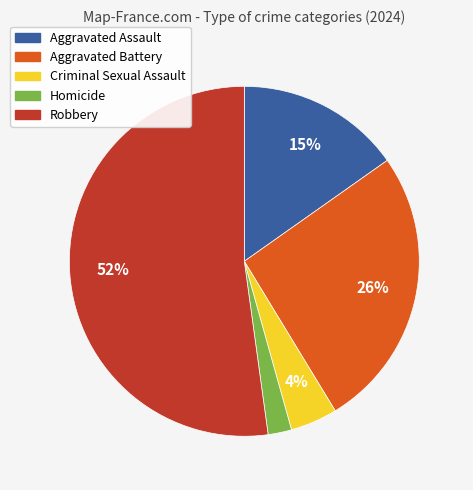

How many slices are in this pie chart?

5